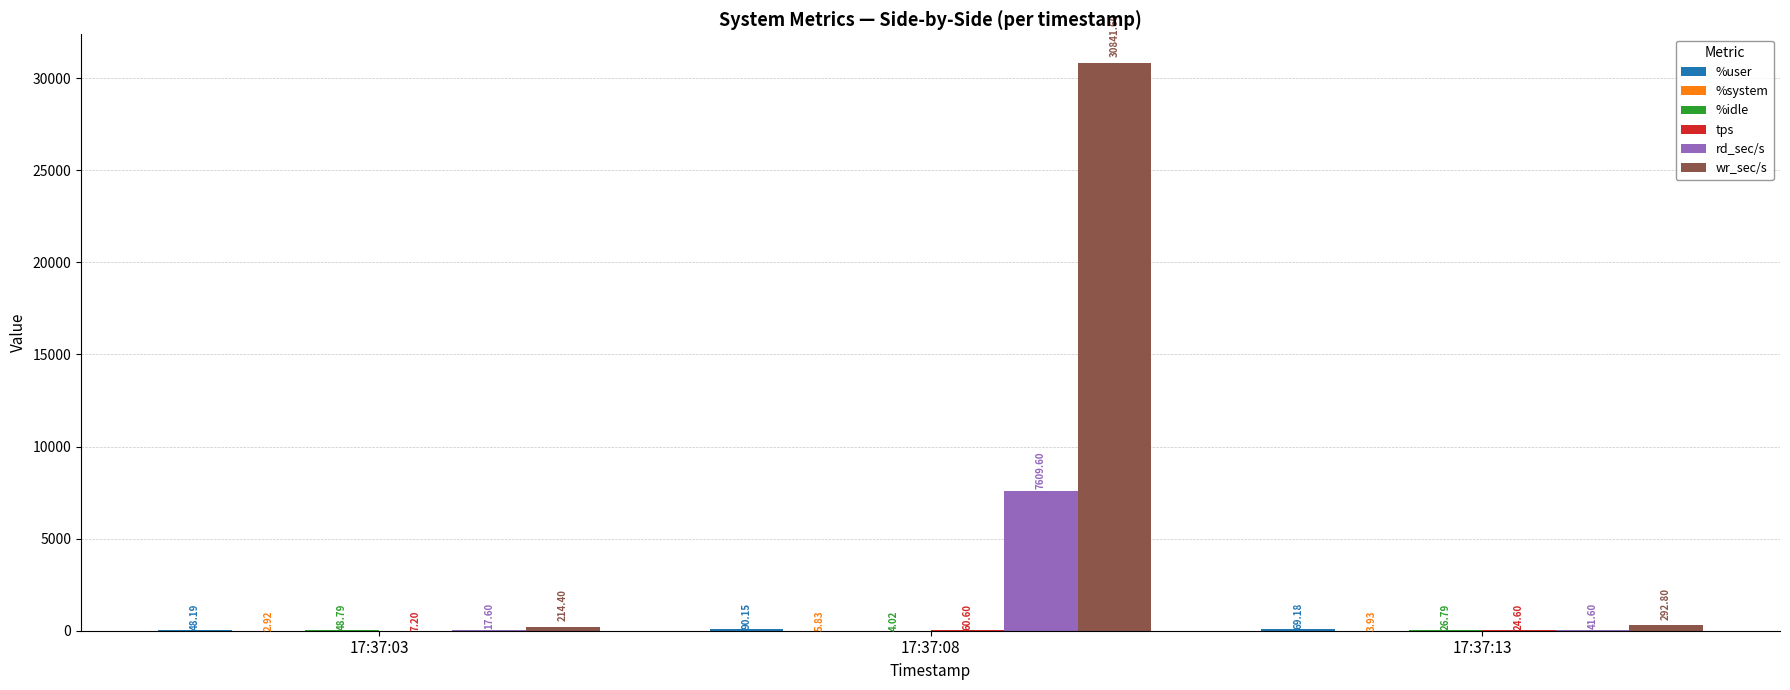

Count the number of data series in this chart.

6